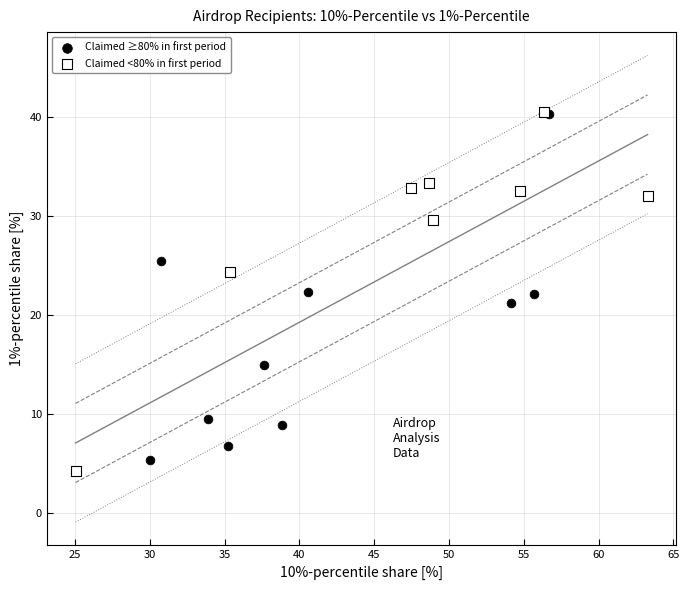

What are all the series names shown in the legend?

Claimed ≥80% in first period, Claimed <80% in first period